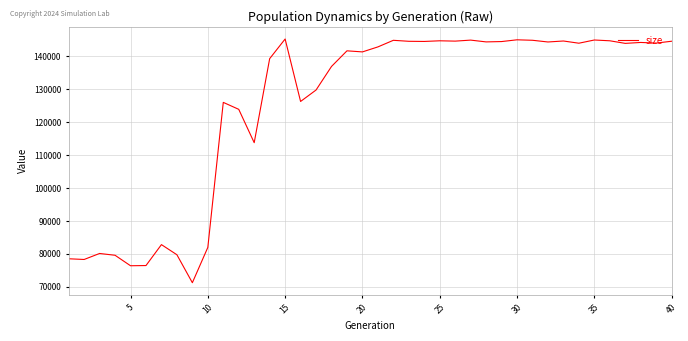

Count the number of data series in this chart.

1